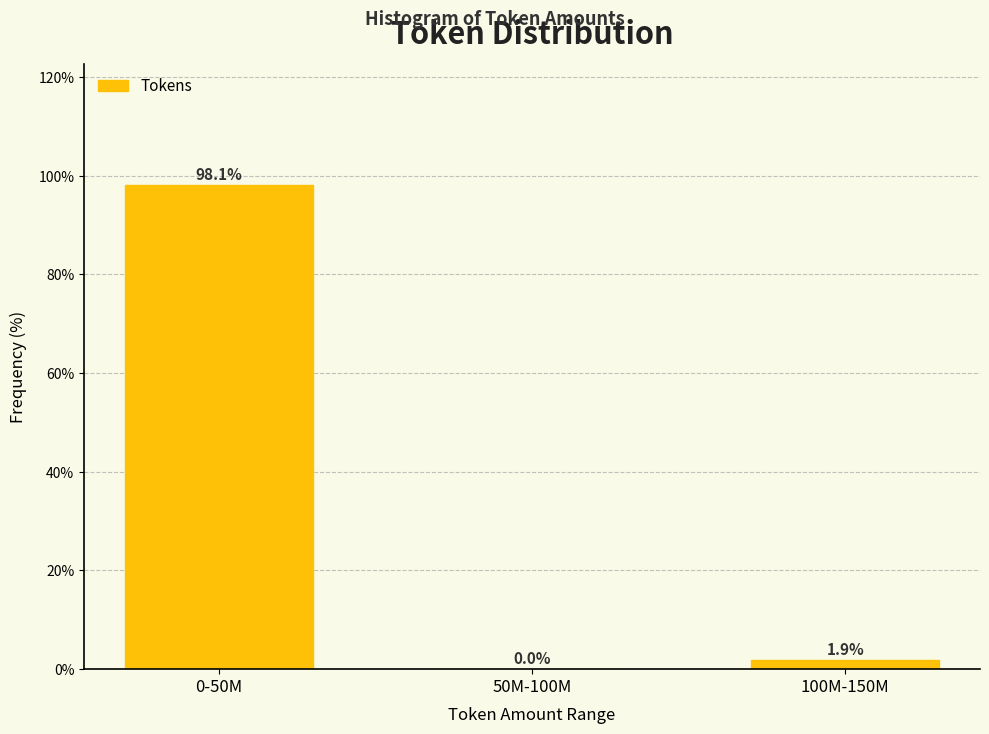

Reading left to right, what are all the values shown in this chart?

0-50M=98.1	50M-100M=0.0	100M-150M=1.9